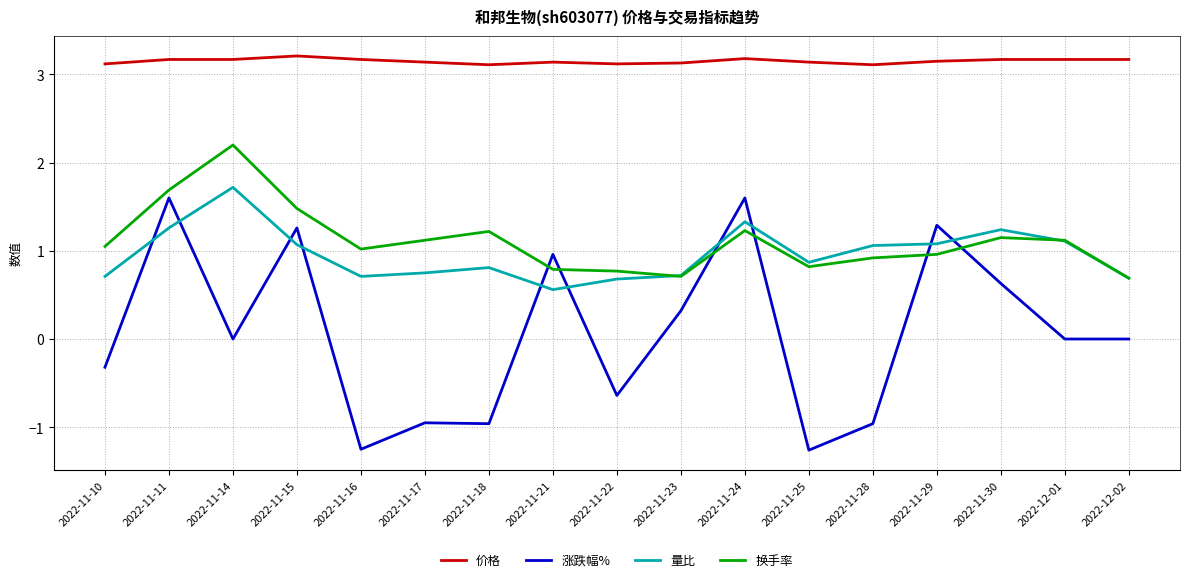

How many series are shown in this chart?

4